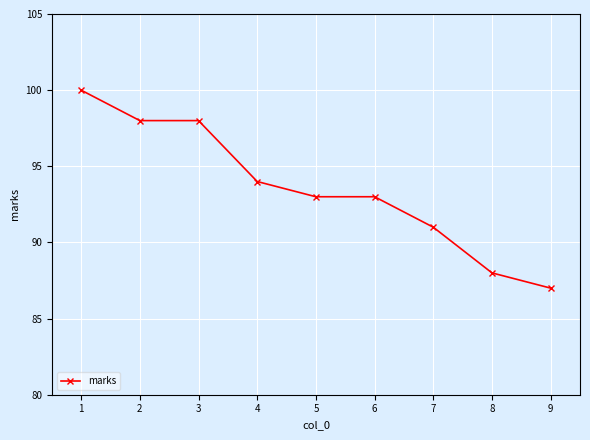

Reading left to right, transcribe all the data shown in this chart.

100	98	98	94	93	93	91	88	87